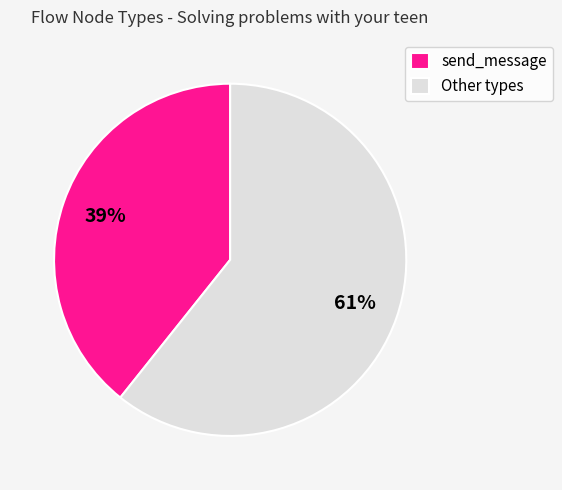

Does send_message account for over 50% of the chart?

No